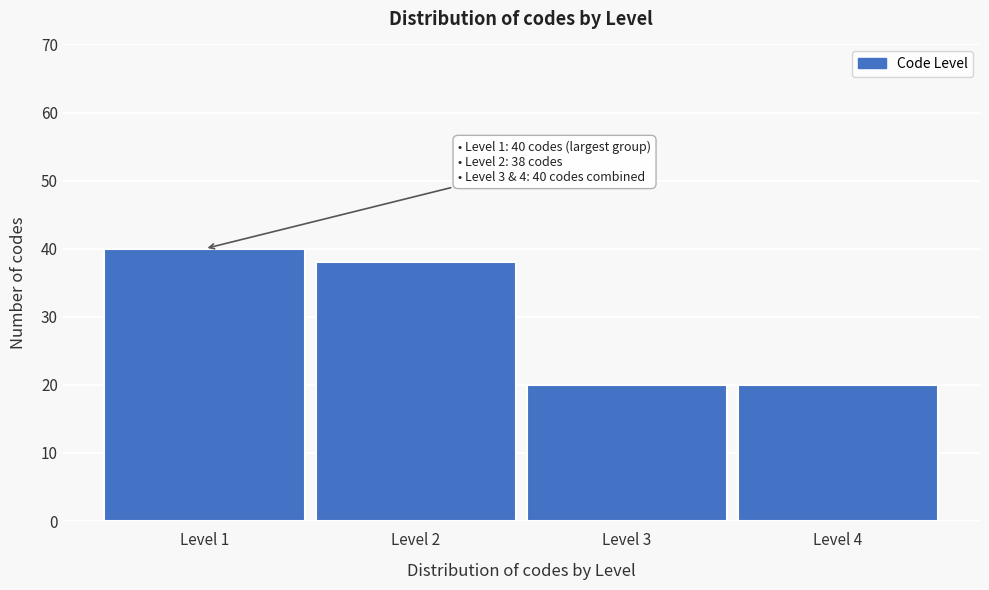

Reading right to left, what are all the values shown in this chart?

20	20	38	40